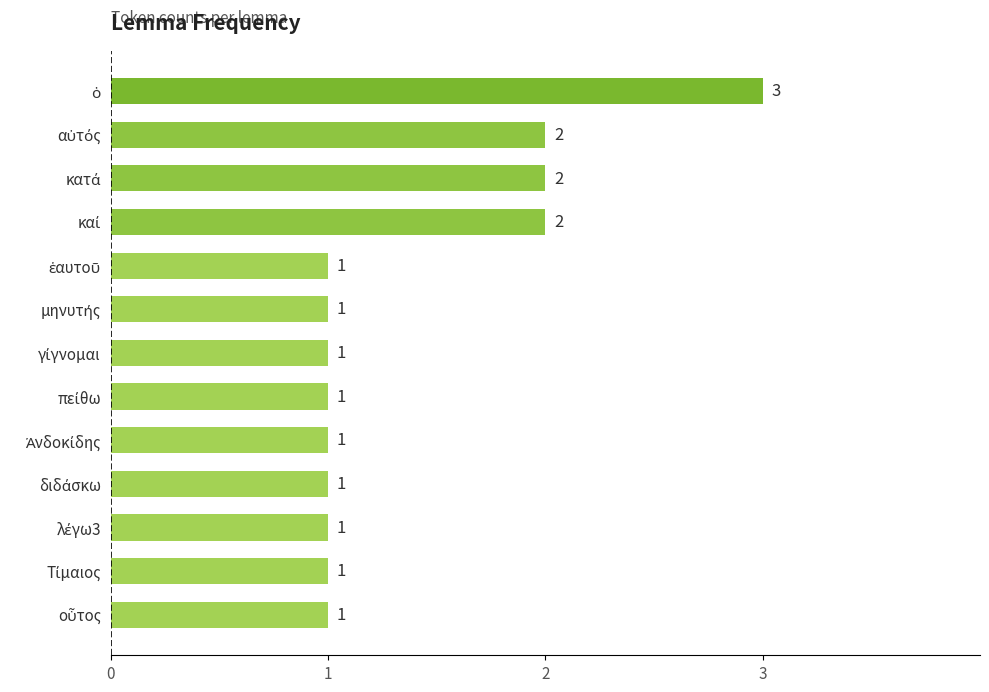

Count the values in the range 1 to 2.

12